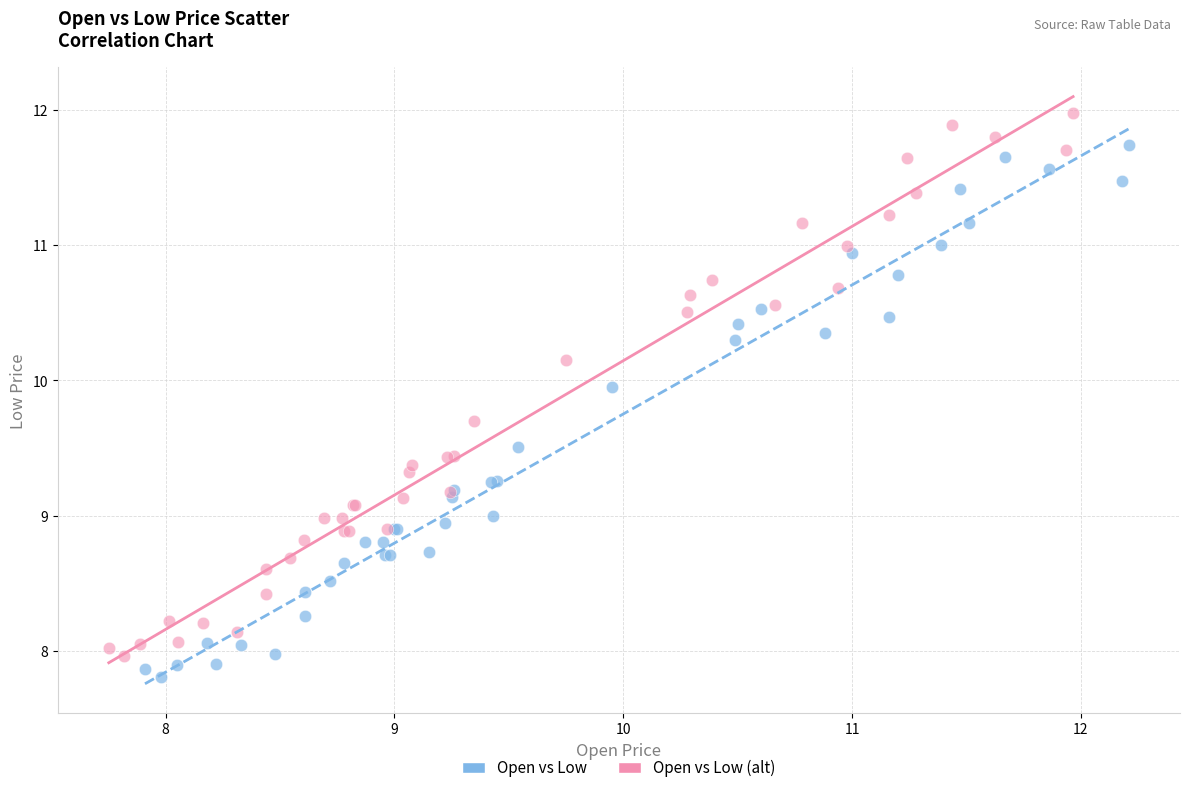

What are all the series names shown in the legend?

Open vs Low, Open vs Low (alt)